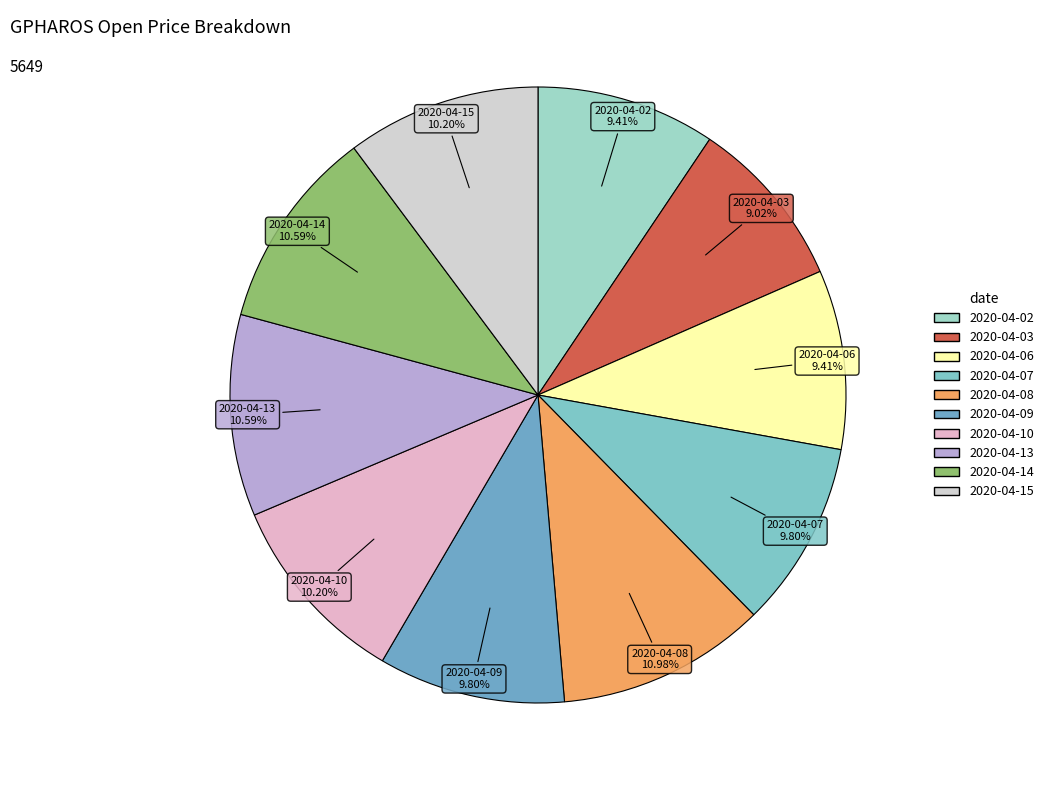

Combined, do 2020-04-14 and 2020-04-13 account for over 50%?

No